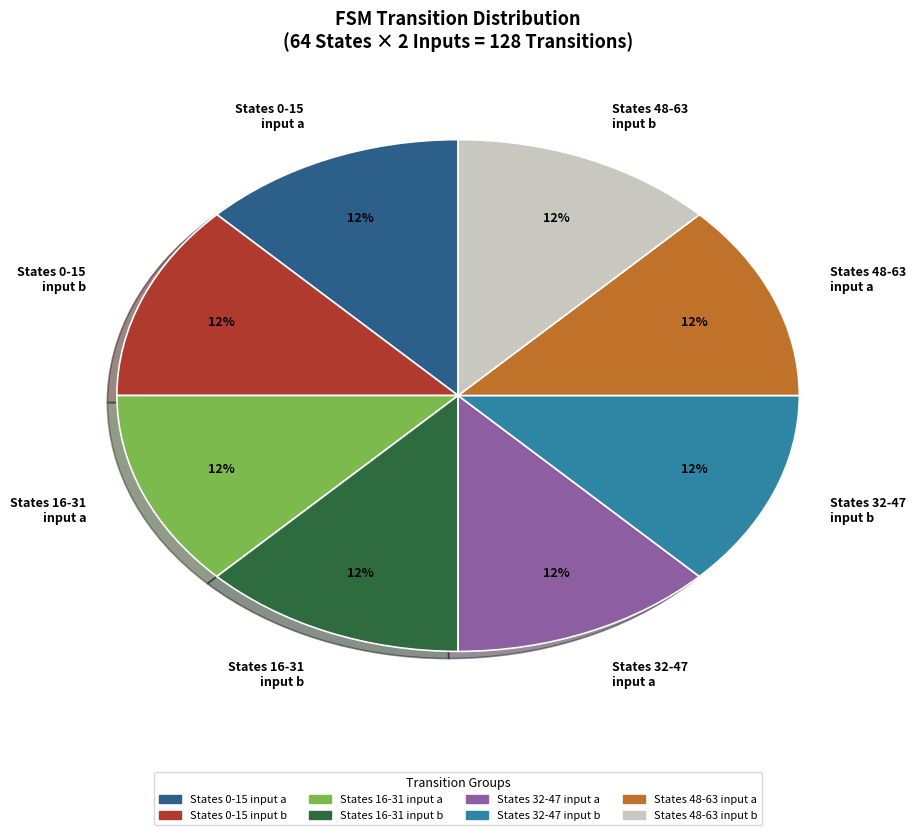

Approximately how many times larger is the value at States 48-63 input b compared to States 0-15 input a?

1.0